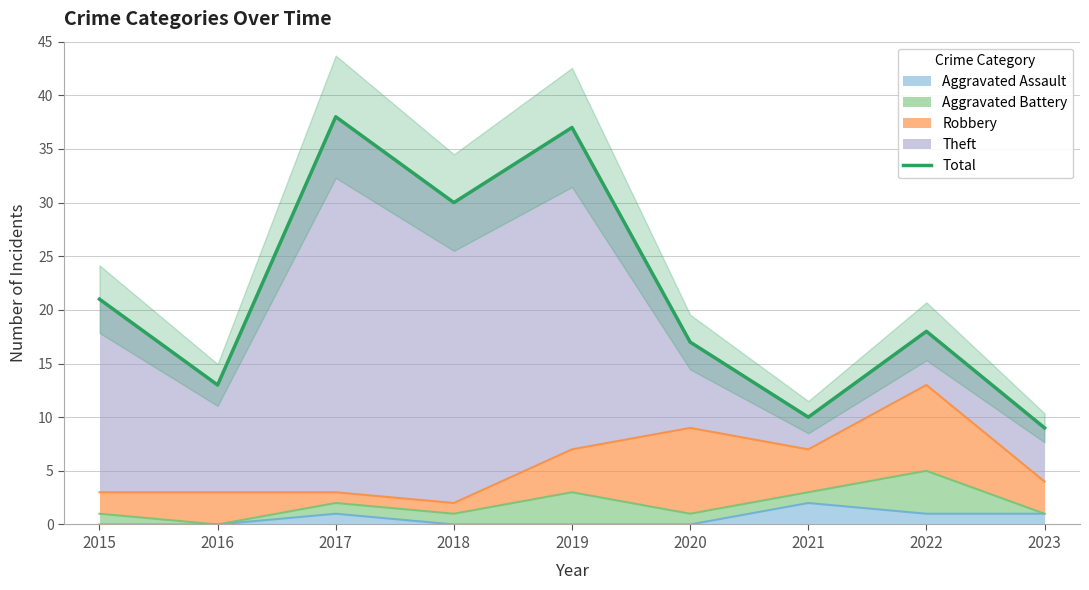

What is the difference between the maximum and minimum values?

29